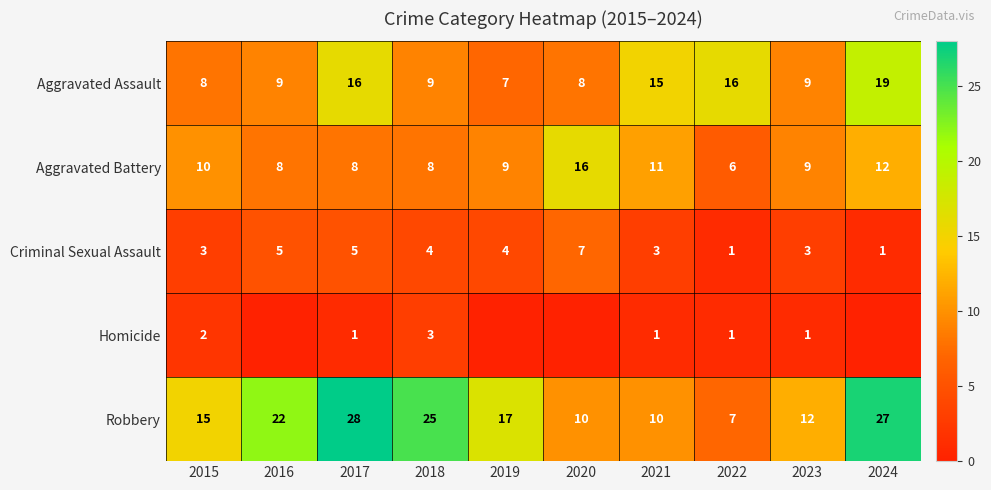

The value of Aggravated Battery at 2020 is 11. True or false?

False